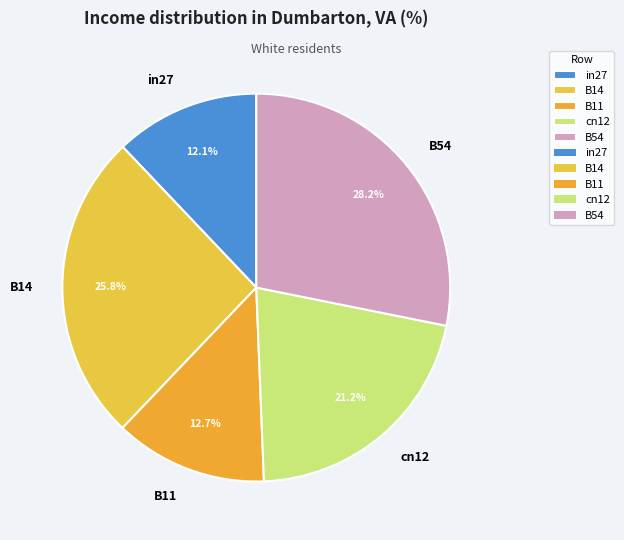

Which category has the biggest portion of the pie?

B54